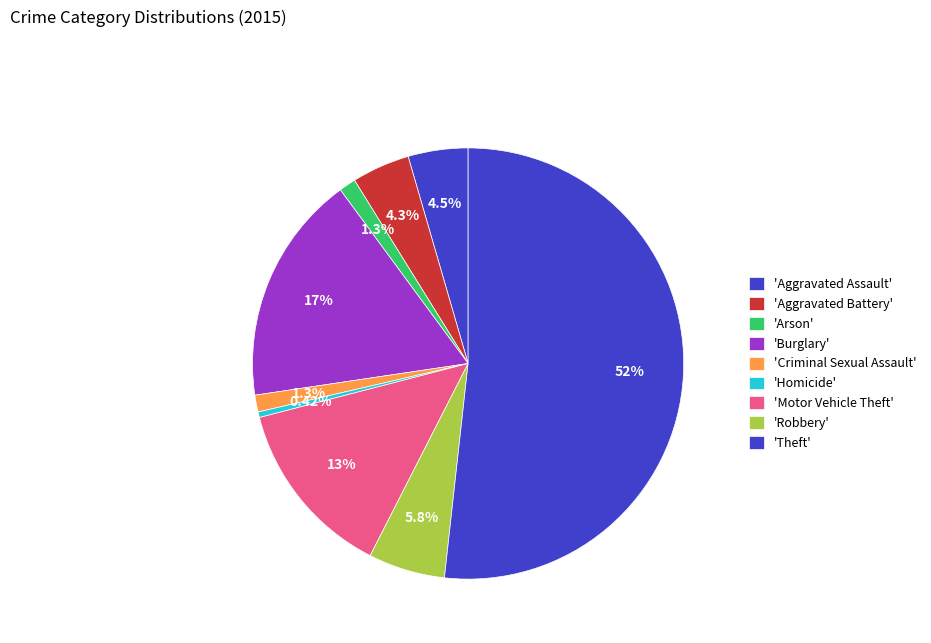

How many segments does this pie chart have?

9